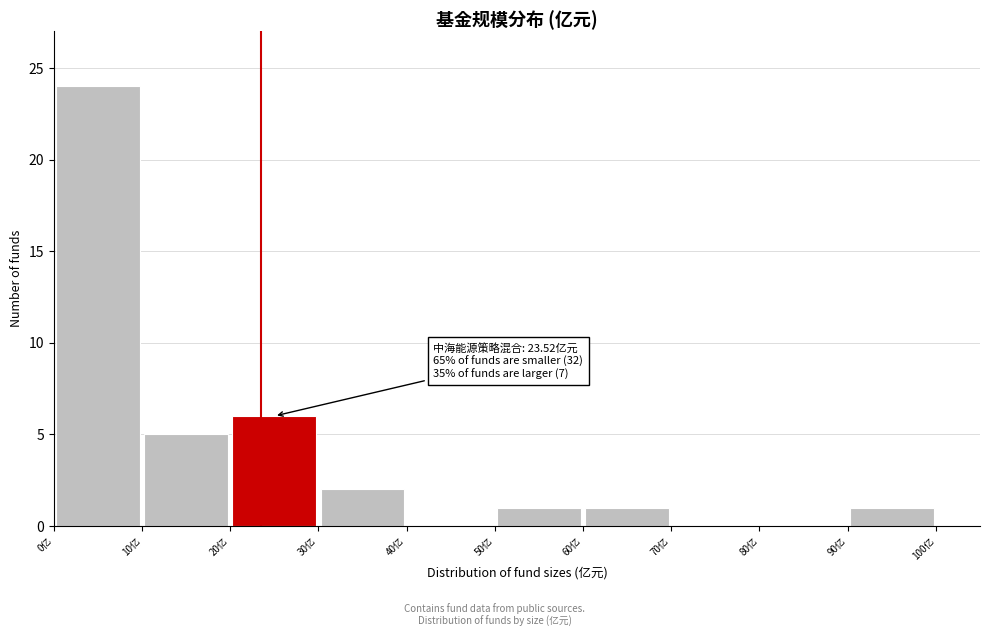

Which range on the x-axis has the tallest bar?

0 to 10